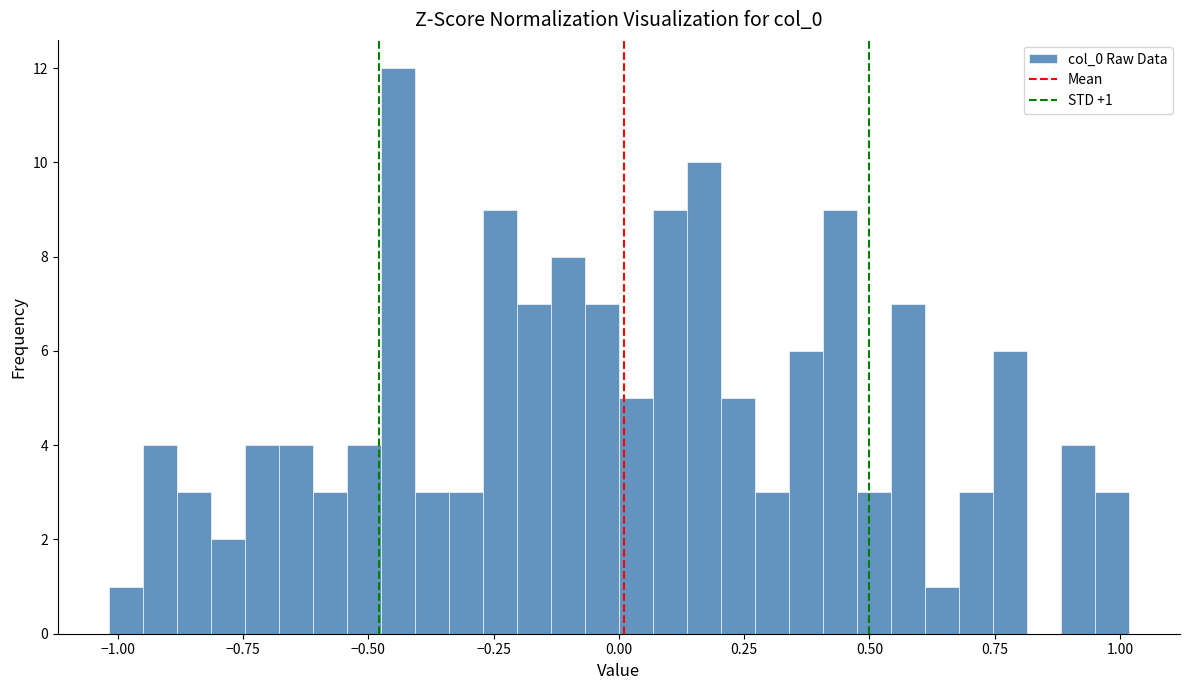

Read against the x-axis, roughly where is the centre of the tallest bar?

-0.45